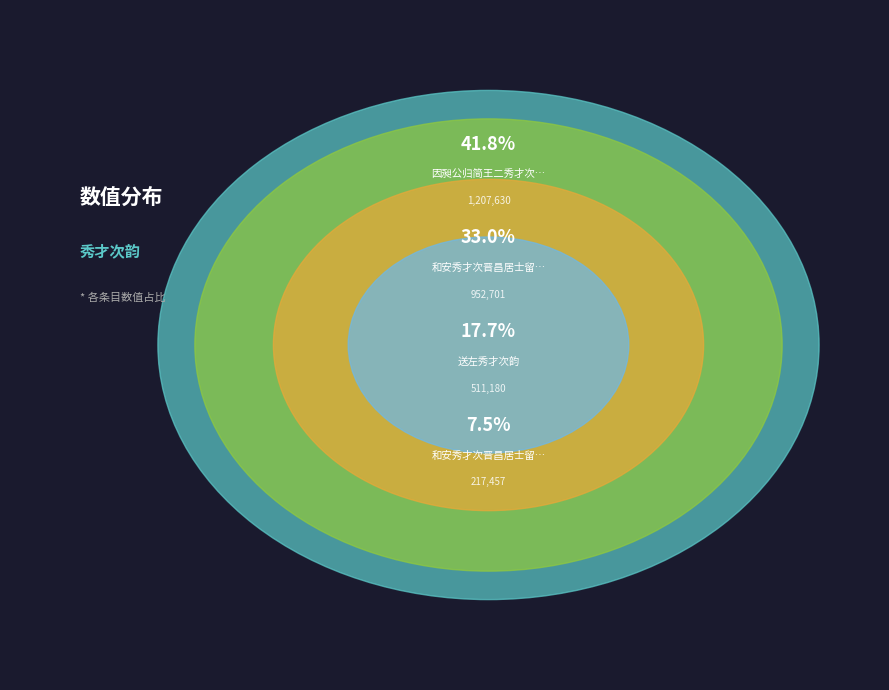

Does any single category account for the majority?

No